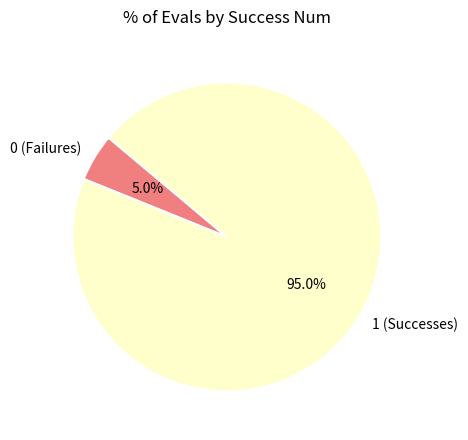

Is the sum of 1 and 0 greater than half?

Yes